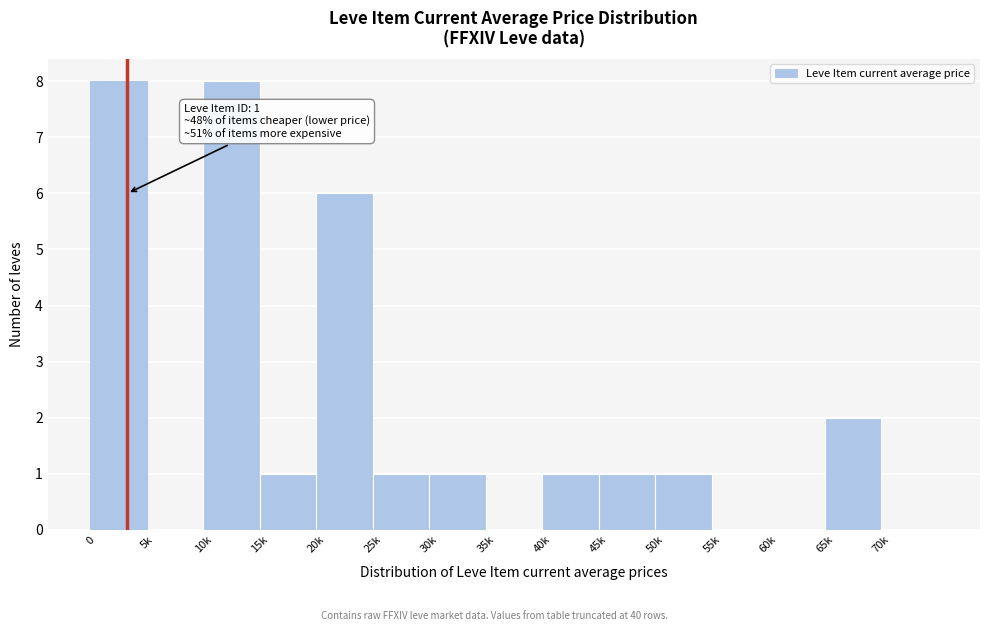

Reading left to right, extract all data points from this chart.

0=8	5k=0	10k=8	15k=1	20k=6	25k=1	30k=1	35k=0	40k=1	45k=1	50k=1	55k=0	60k=0	65k=2	70k=0